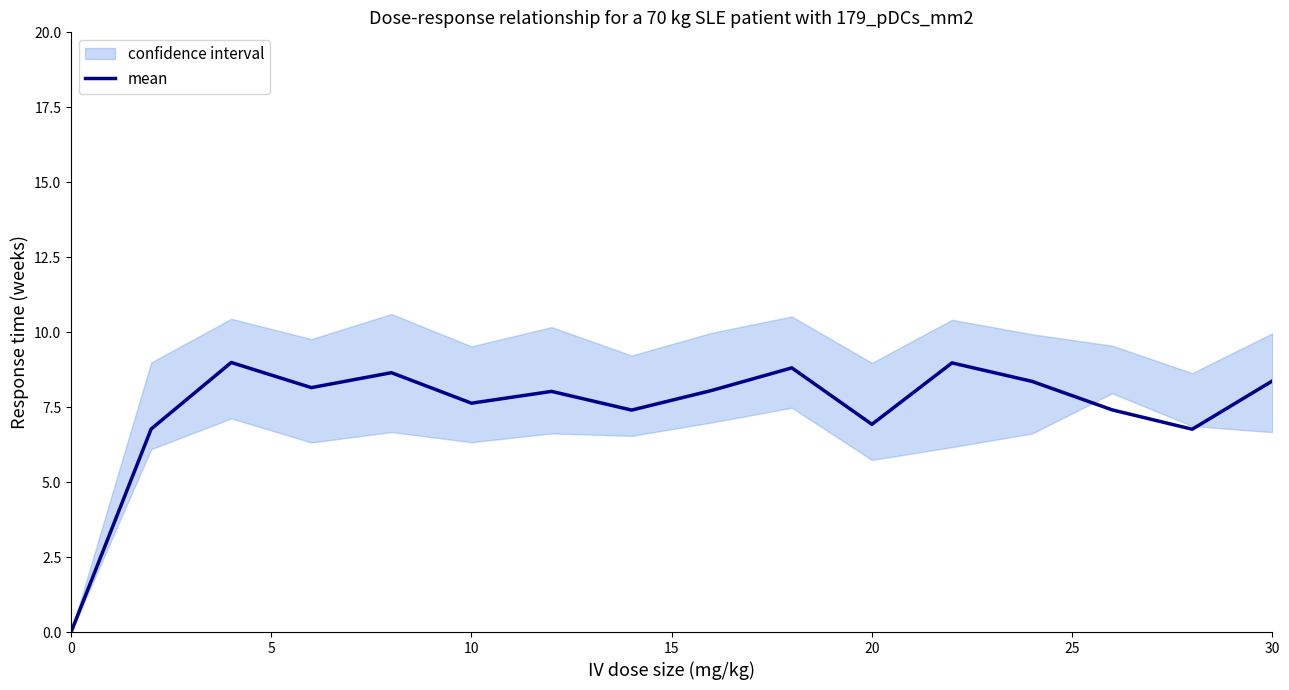

The mean series shows 10.6 at 20. True or false?

False